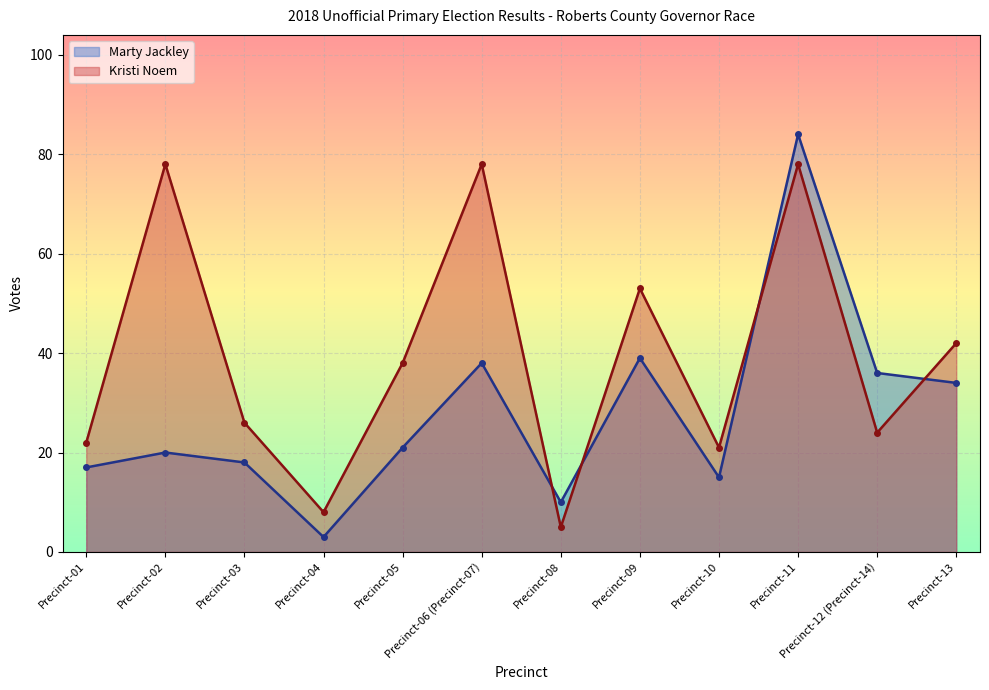

How many distinct data groups are displayed?

2